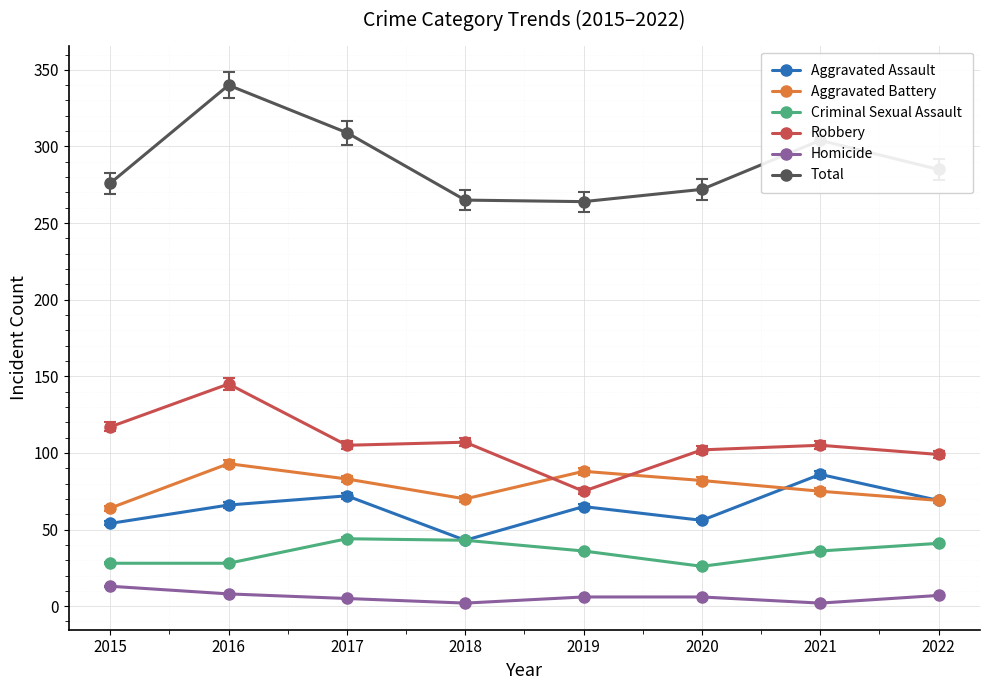

How many lines are shown in the chart?

6